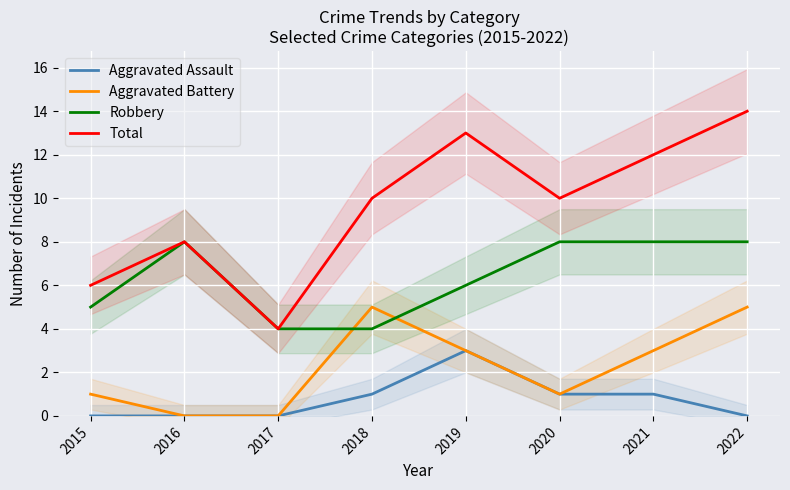

Which series has the widest spread of values?

Total